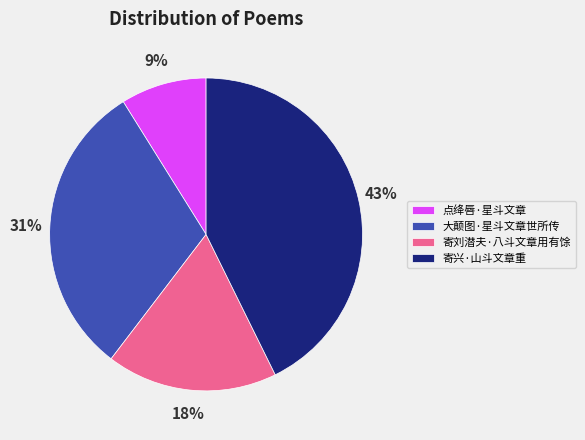

Which has a higher value, 寄刘潜夫·八斗文章用有馀 or 点绛唇·星斗文章?

寄刘潜夫·八斗文章用有馀